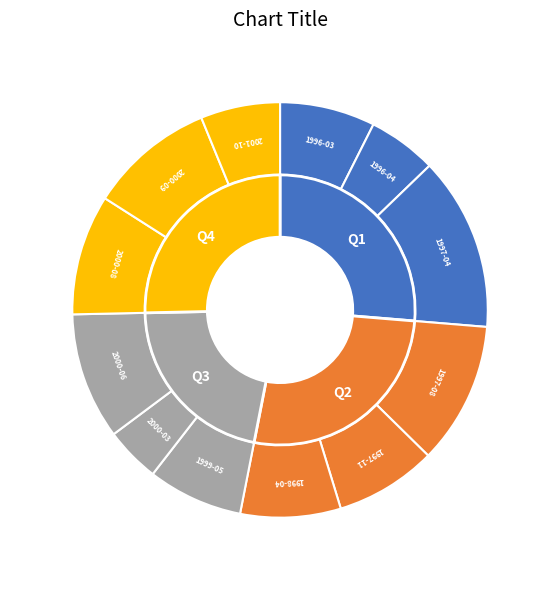

The 2000-06 slice represents 10% of the pie. True or false?

True